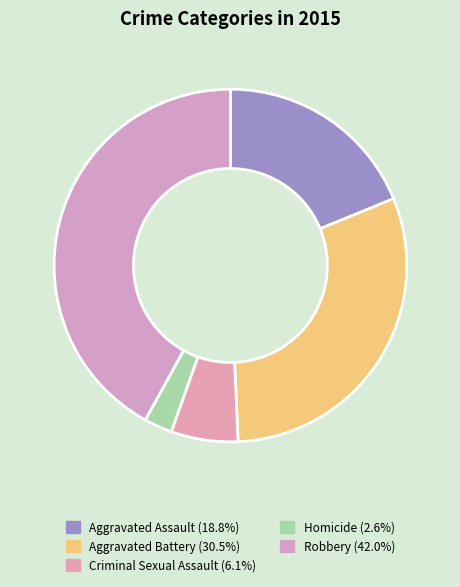

Is it true that Aggravated Battery is 37% of the pie?

False